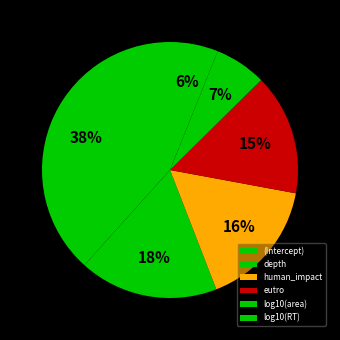

How many segments does this pie chart have?

6